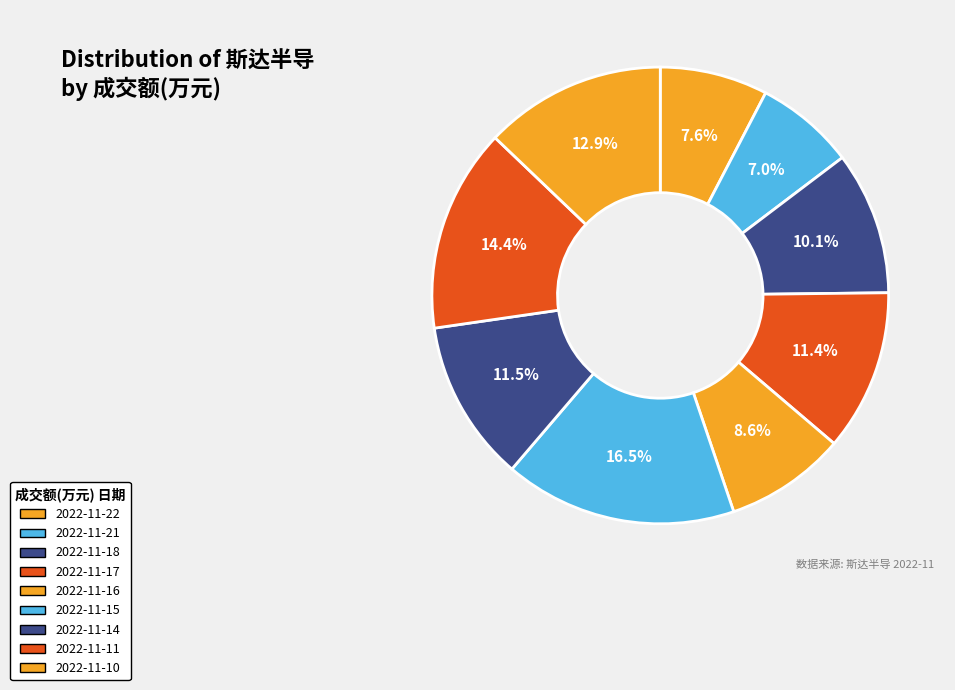

To the nearest percent, what portion does 2022-11-15 represent?

16%